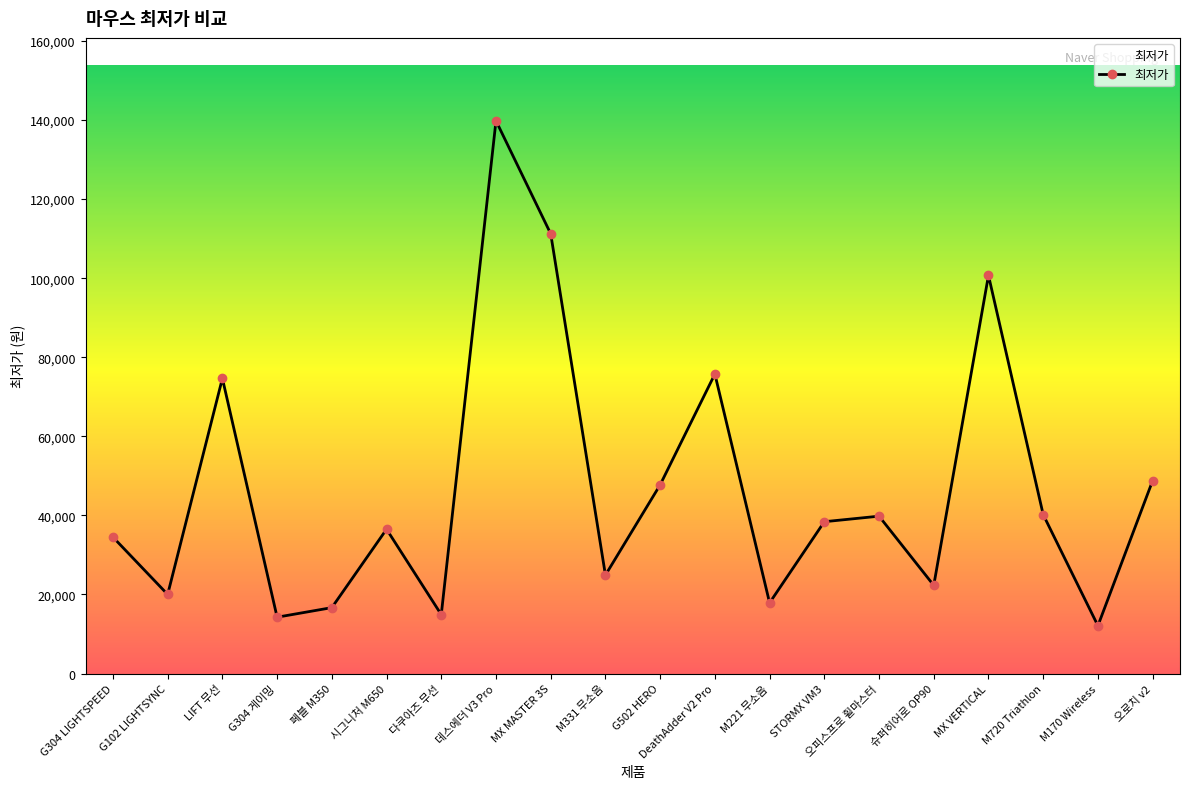

What is the change in value from MX MASTER 3S to M170 Wireless?

-99130